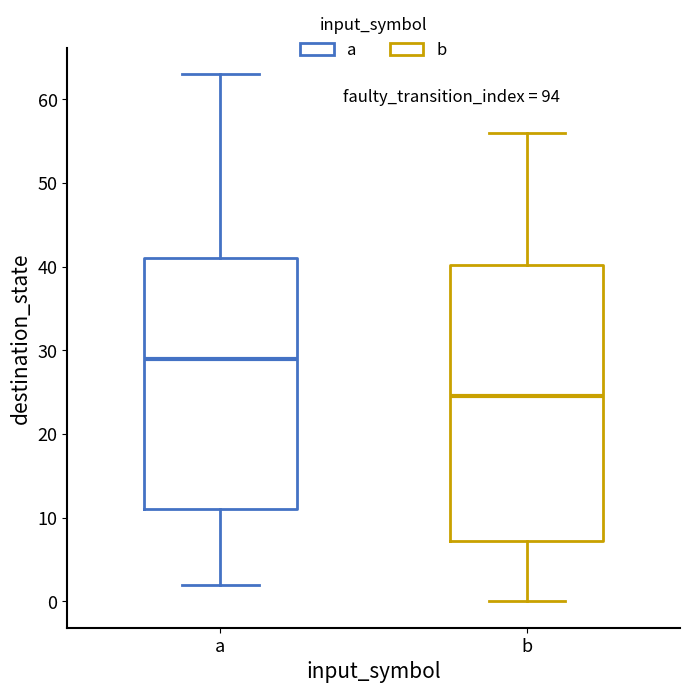

Which box has the lowest median line?

b